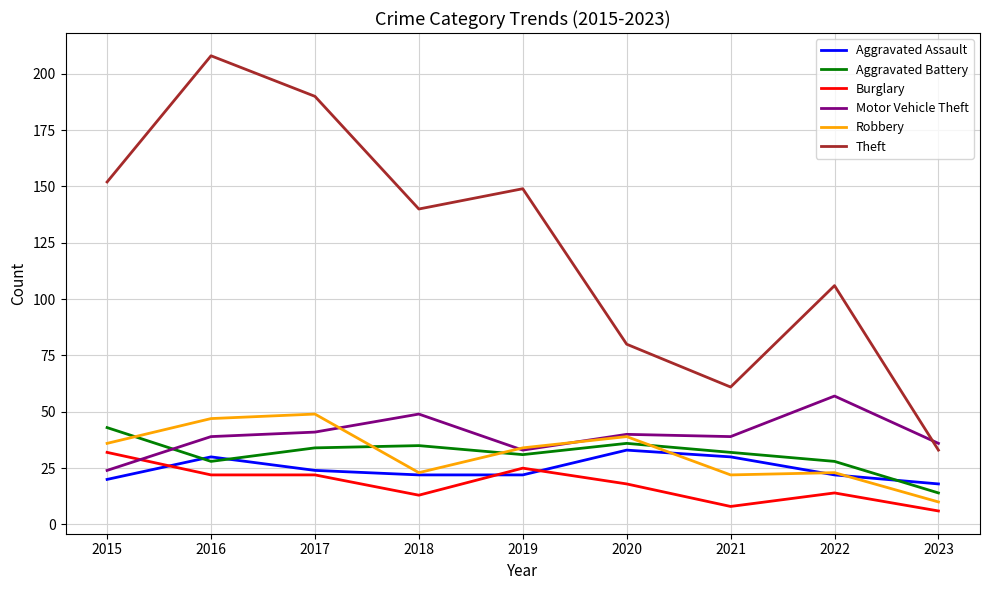

Which category has the lowest value in the Theft series?

2023